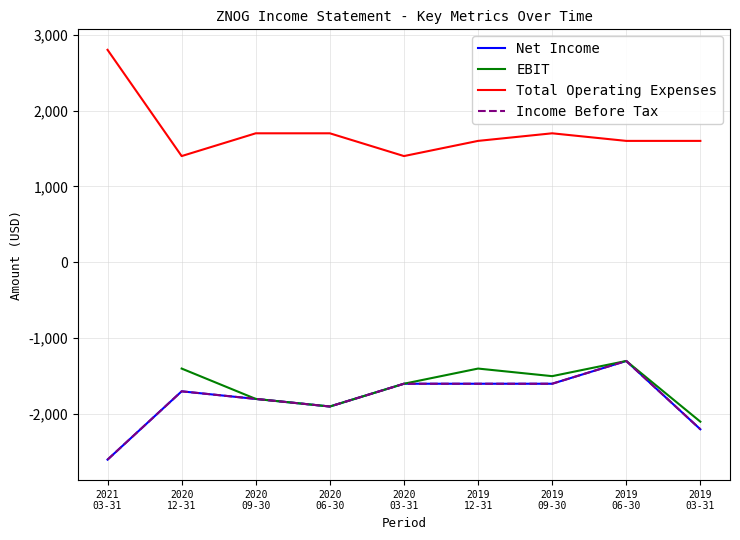

Does the chart display data point markers on the line(s)?

No